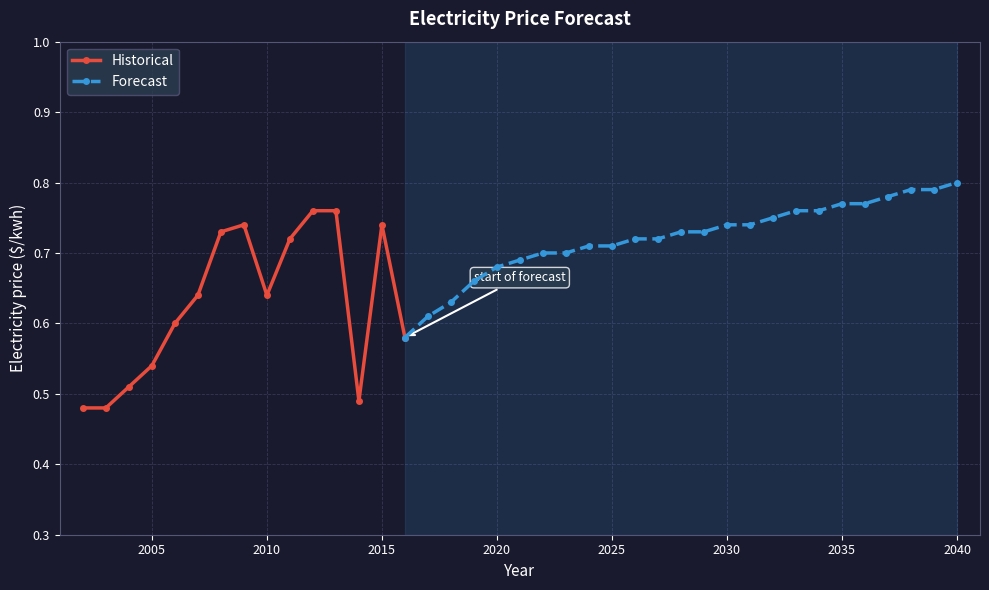

Reading left to right, list all the values displayed in this chart.

2002=0.5	2003=0.5	2004=0.5	2005=0.5	2006=0.6	2007=0.6	2008=0.7	2009=0.7	2010=0.6	2011=0.7	2012=0.8	2013=0.8	2014=0.5	2015=0.7	2016=0.6	2017=0.6	2018=0.6	2019=0.7	2020=0.7	2021=0.7	2022=0.7	2023=0.7	2024=0.7	2025=0.7	2026=0.7	2027=0.7	2028=0.7	2029=0.7	2030=0.7	2031=0.7	2032=0.8	2033=0.8	2034=0.8	2035=0.8	2036=0.8	2037=0.8	2038=0.8	2039=0.8	2040=0.8